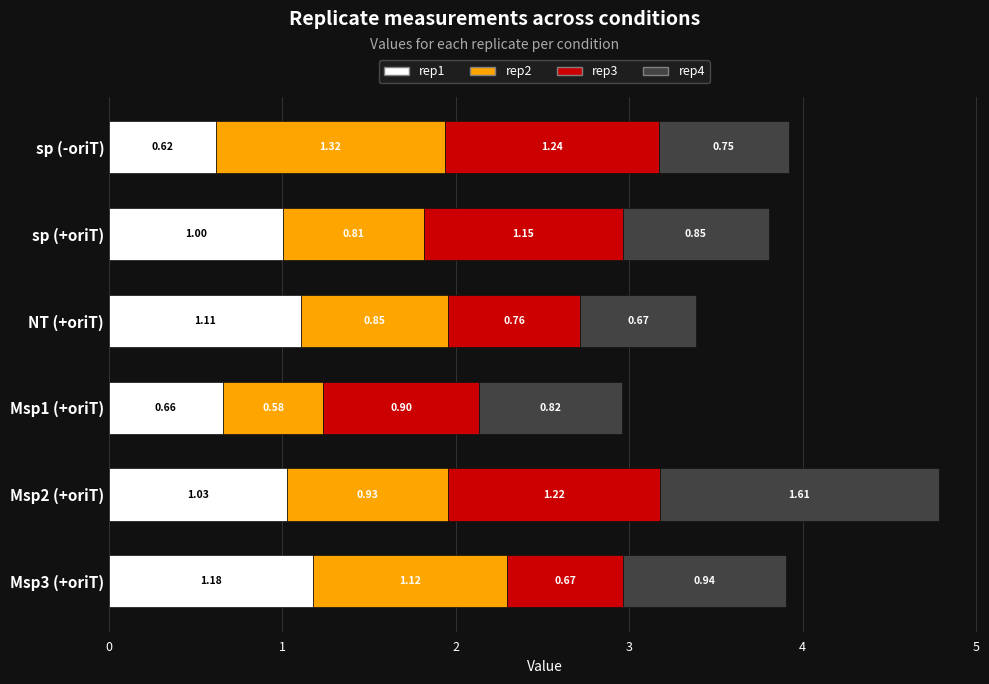

What is the average value of the rep1 series?

0.9